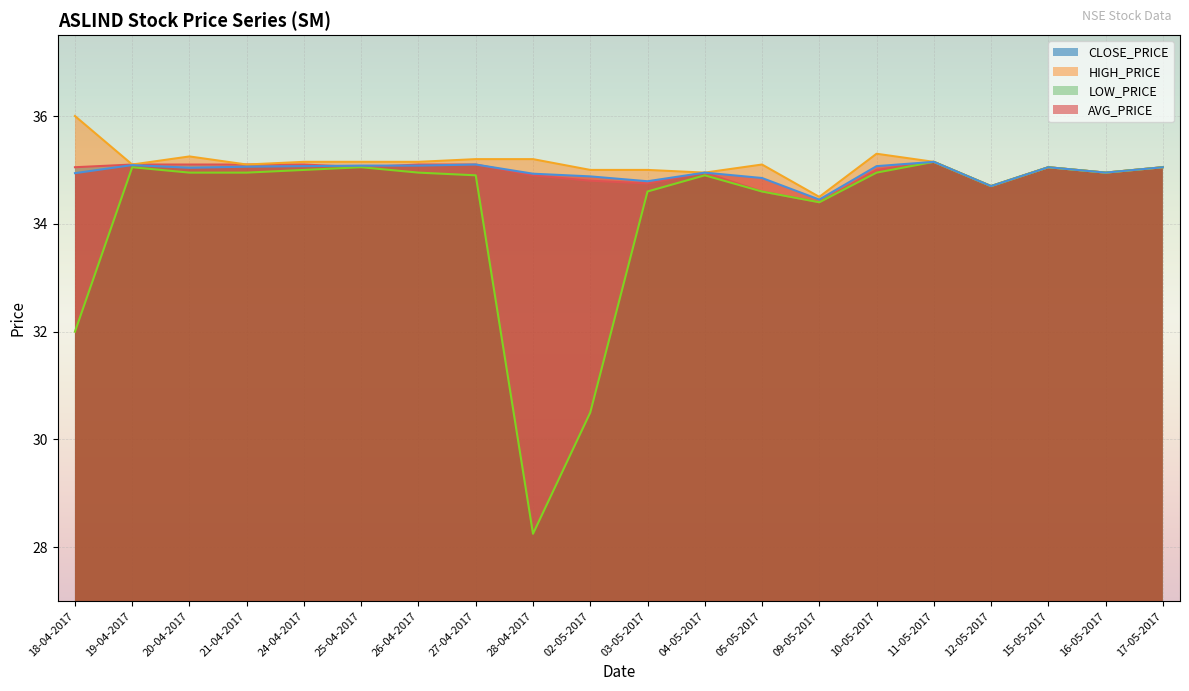

True or false: LOW_PRICE and AVG_PRICE cross at least once.

False